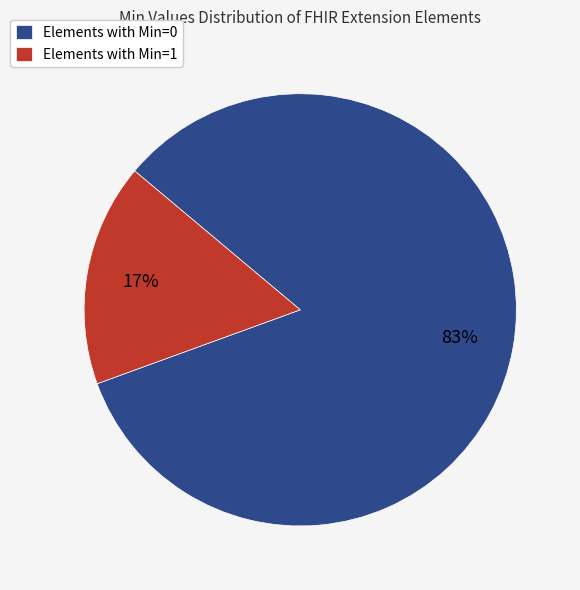

What is the majority slice?

Elements with Min=0